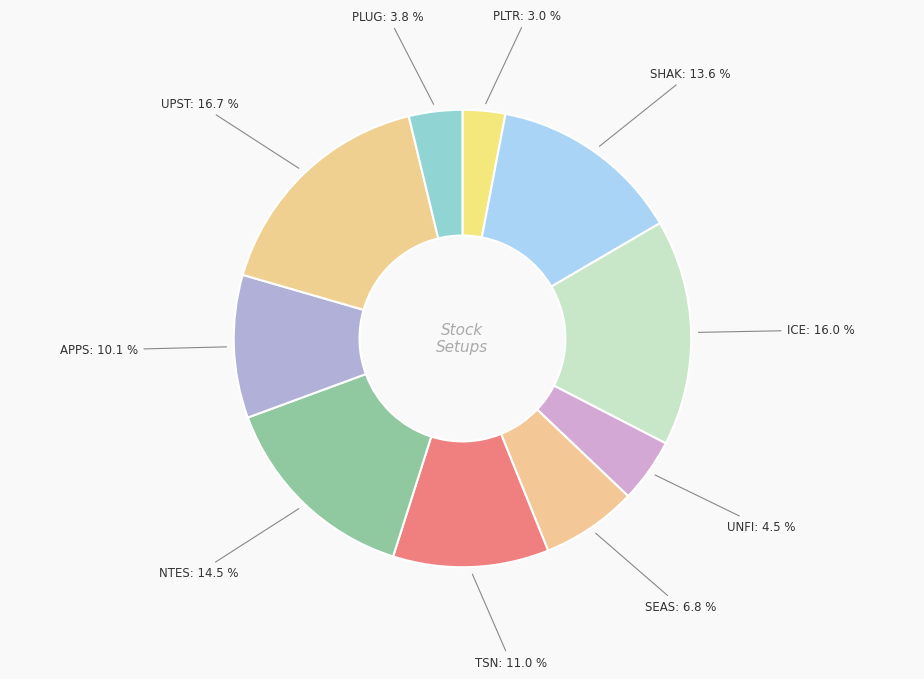

How many segments does this pie chart have?

10